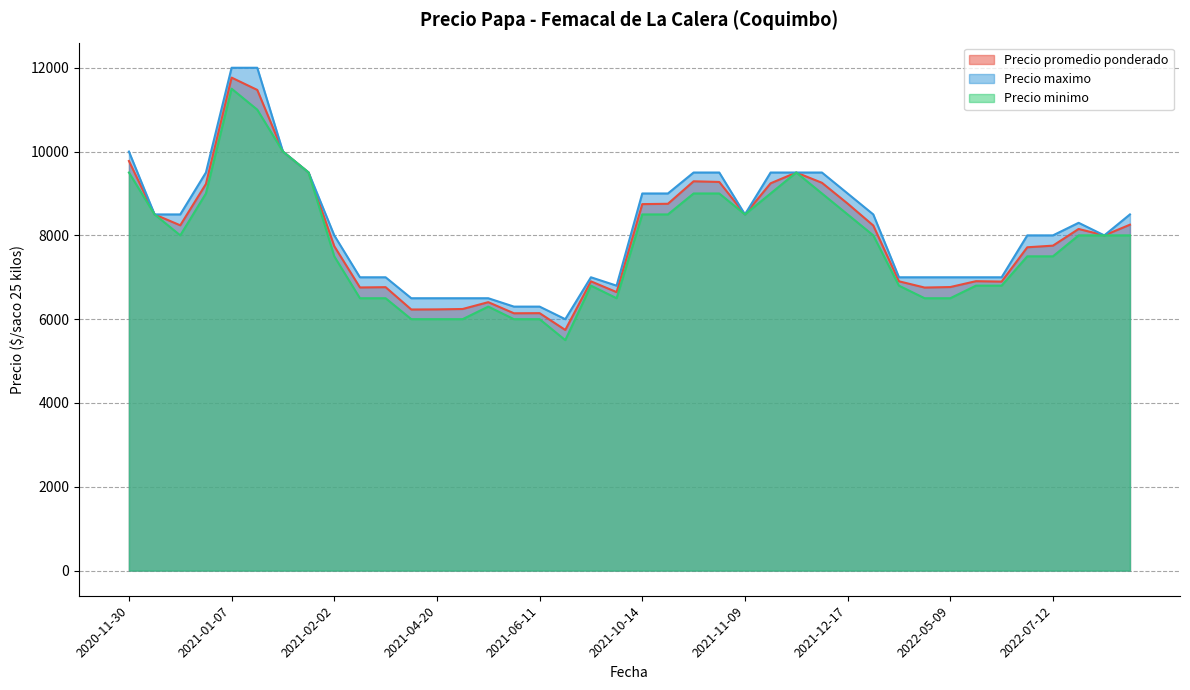

What is the smallest value displayed?

5500